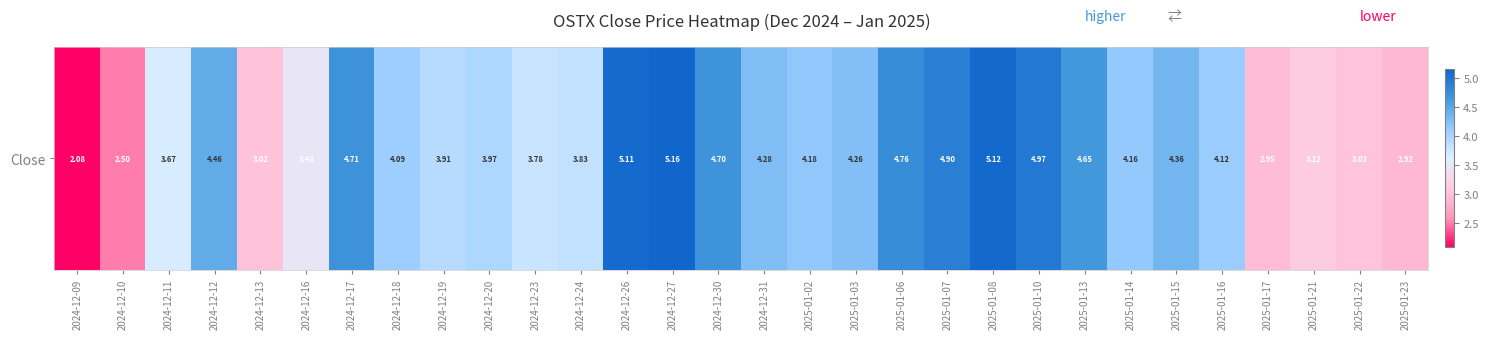

The chart shows a value of 3.2 at 2025-01-13. True or false?

False